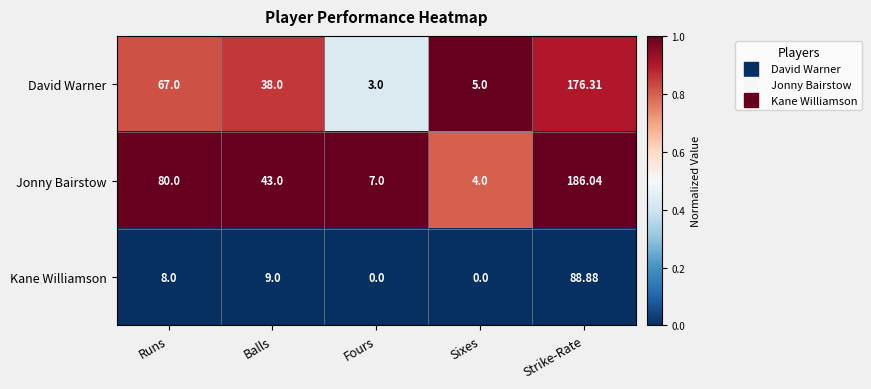

Which series changed the most between Runs and Fours?

Jonny Bairstow